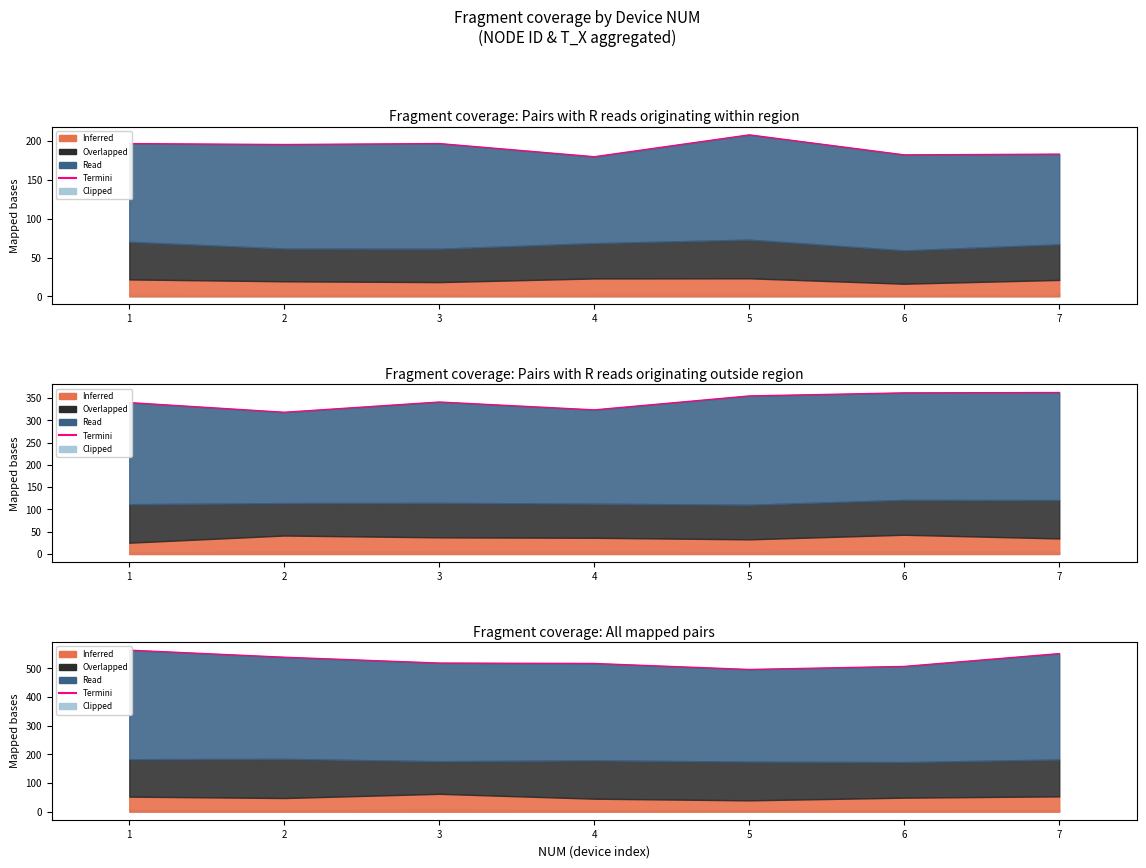

Read the value at 4.

517.3